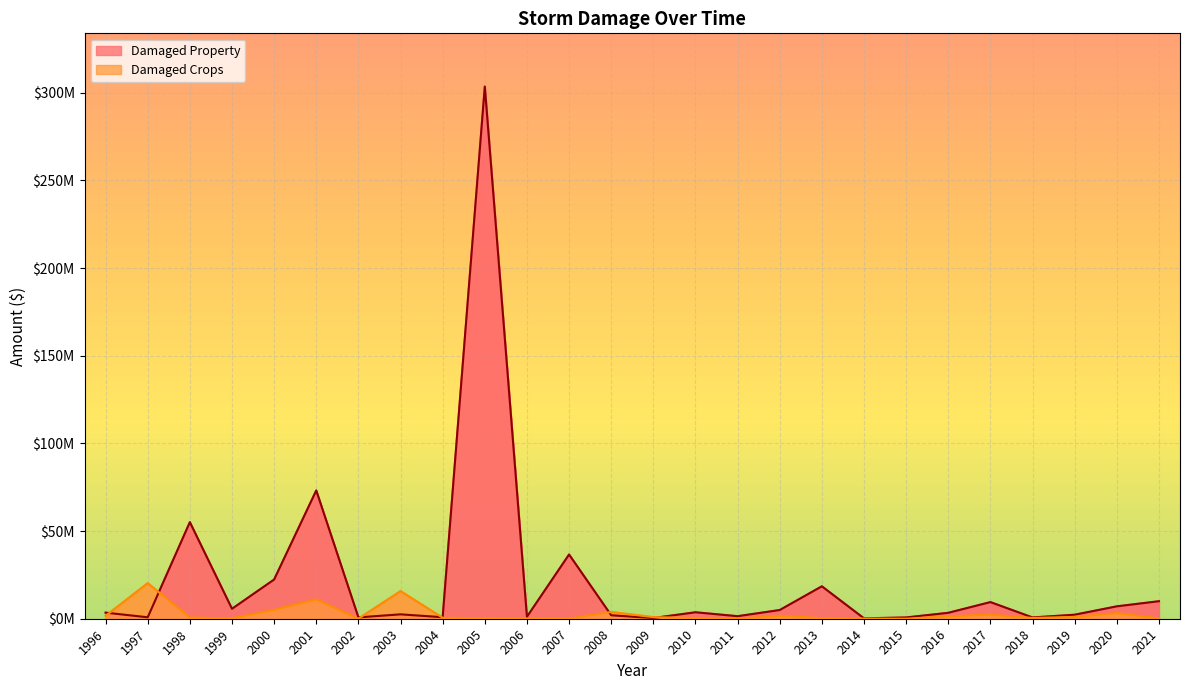

How many values in the states_total_damaged_property series exceed 3461000?

12